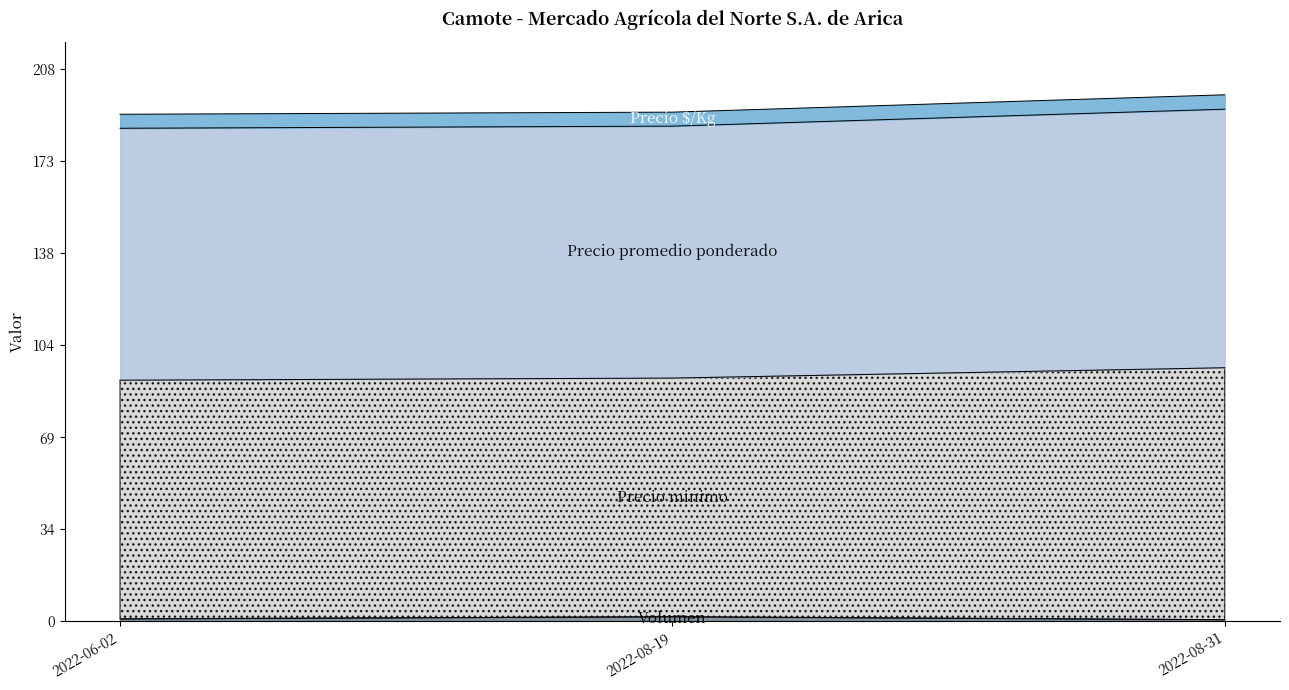

The value of Volumen at 2022-06-02 is 0.8. True or false?

True